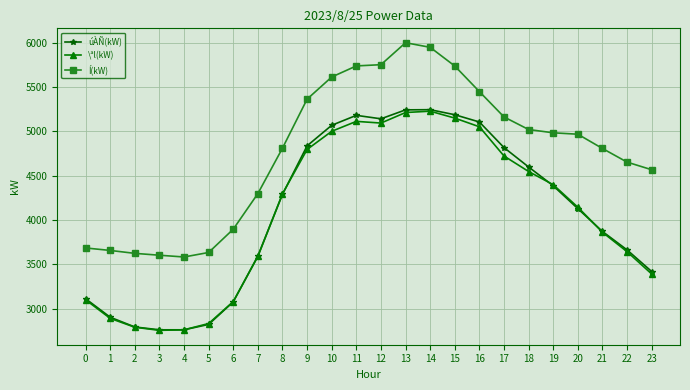

Is this an area chart (filled region under the line)?

No